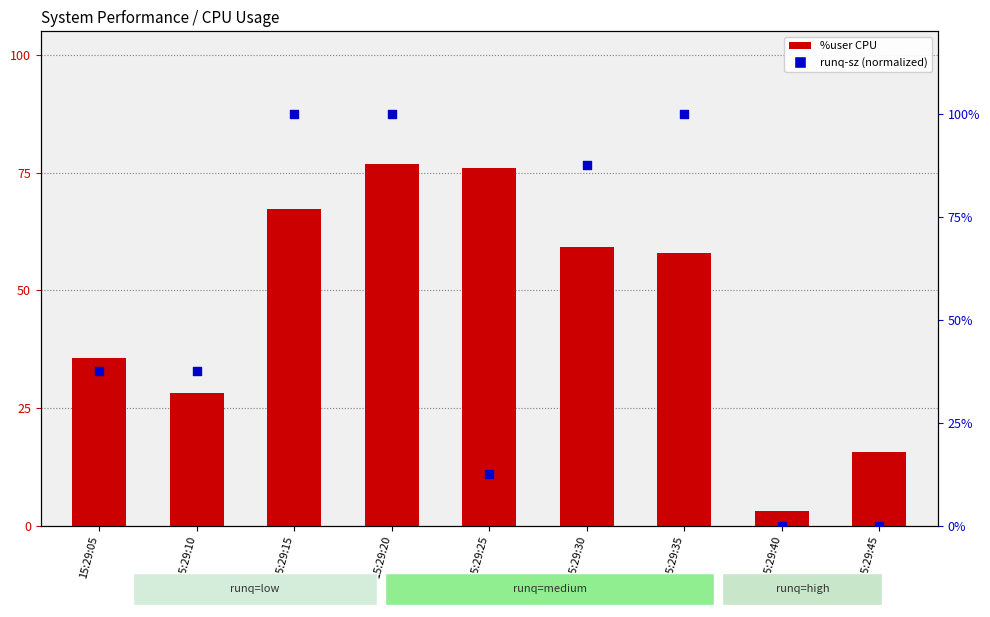

At how many categories does at least one series exceed 55?

5